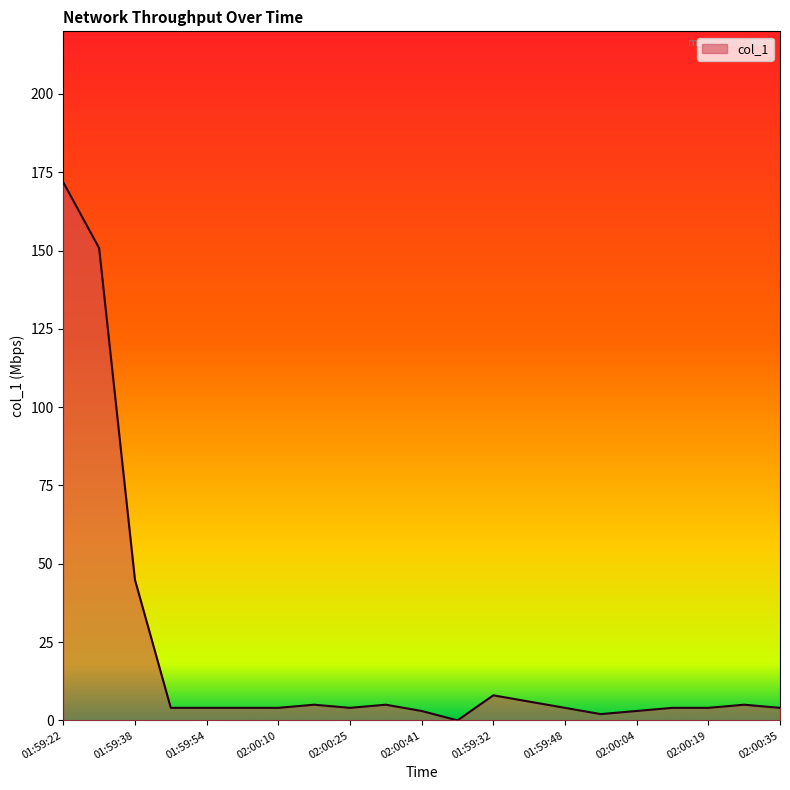

What is the greatest value displayed?

171.8